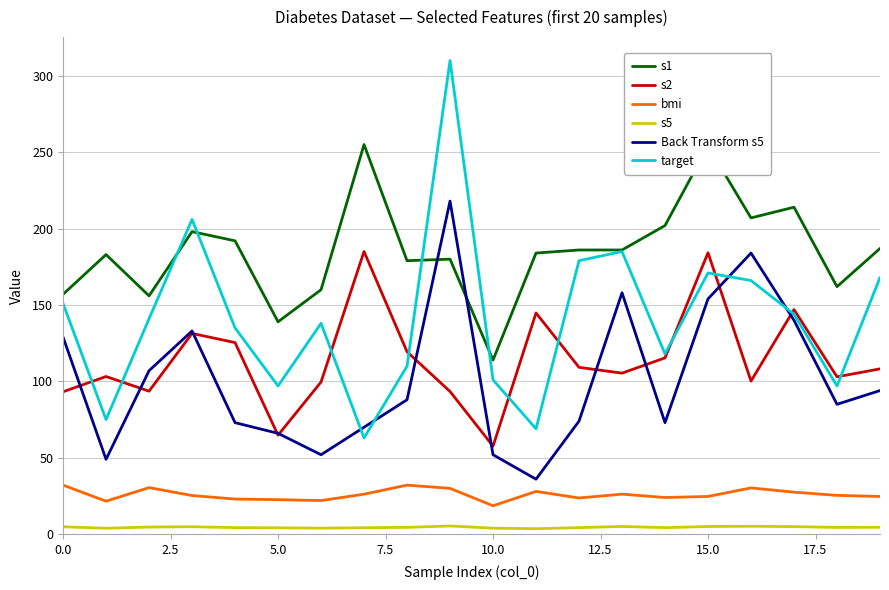

What is the minimum value for Back Transform s5?

36.0